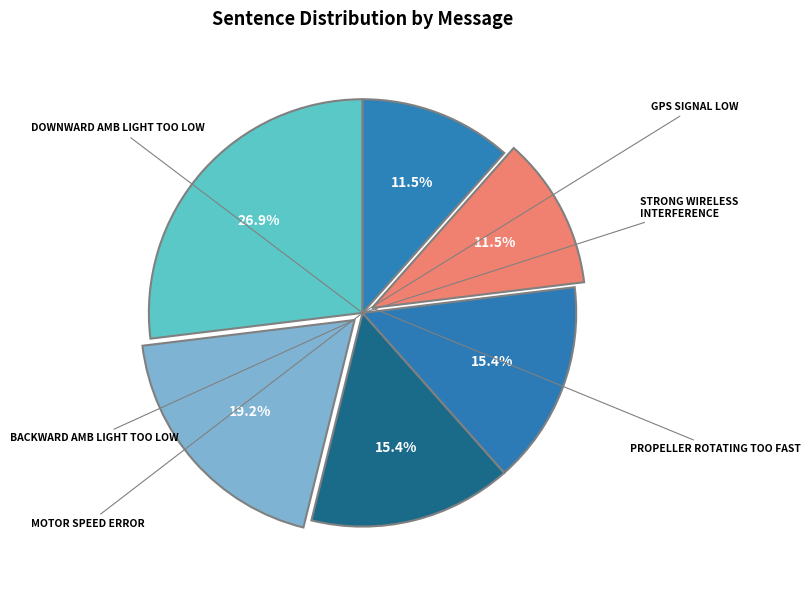

Count the number of slices in the pie.

6